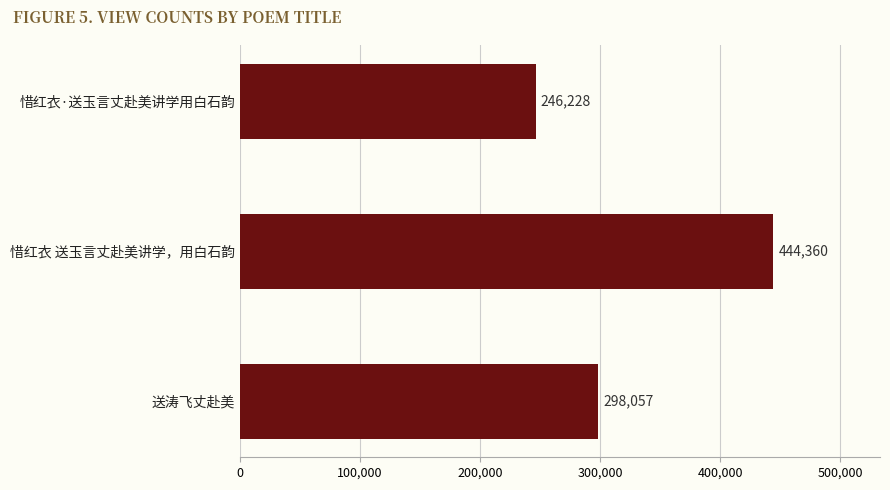

Reading bottom to top, transcribe all the data shown in this chart.

298057	444360	246228